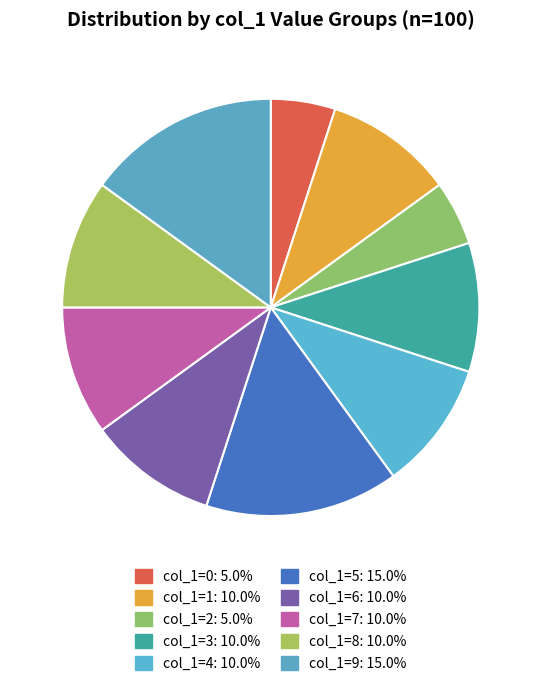

Count the number of slices in the pie.

10